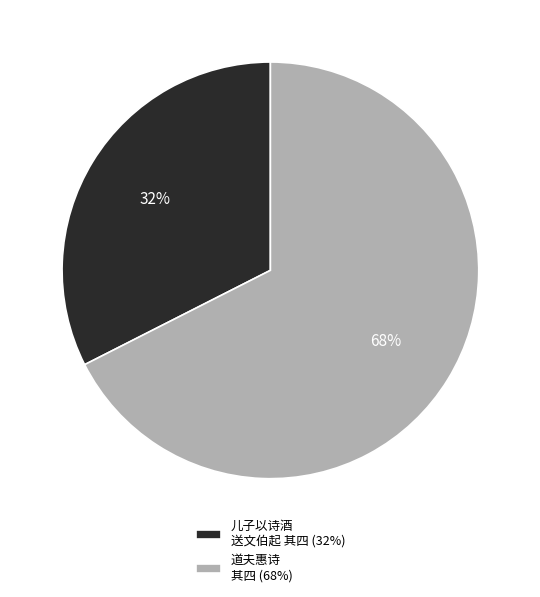

The 道夫惠诗 其四 (68%) slice represents 68% of the pie. True or false?

True